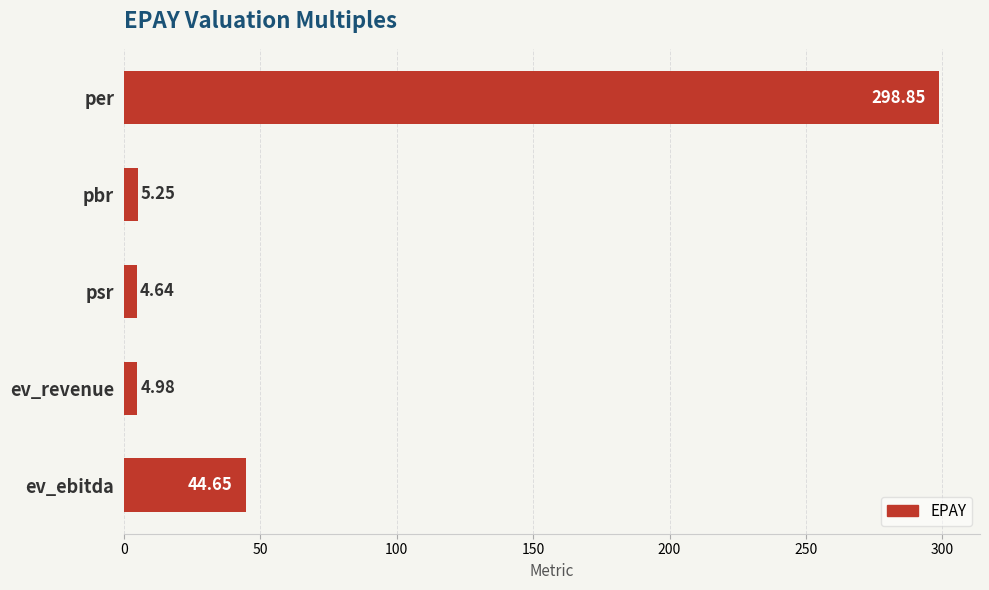

How many categories are shown in the chart?

5